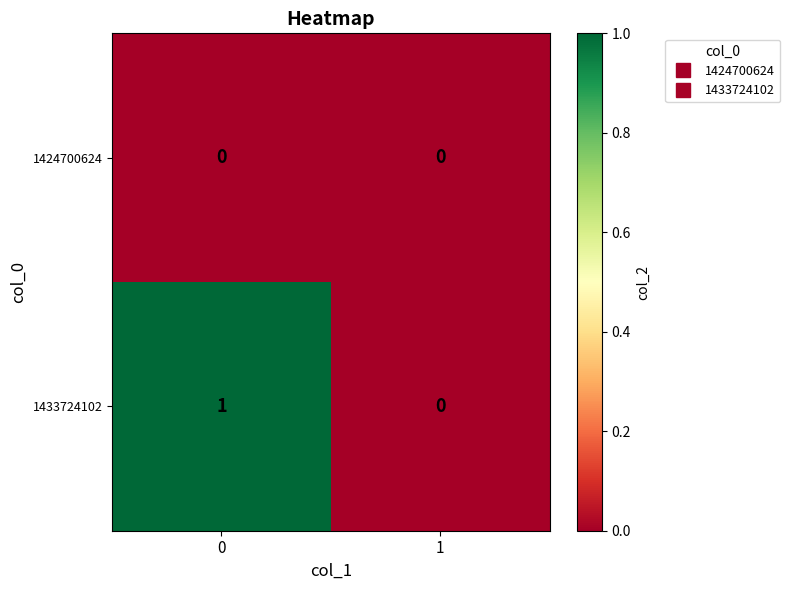

Rank the series at 0 from highest to lowest value.

1433724102, 1424700624